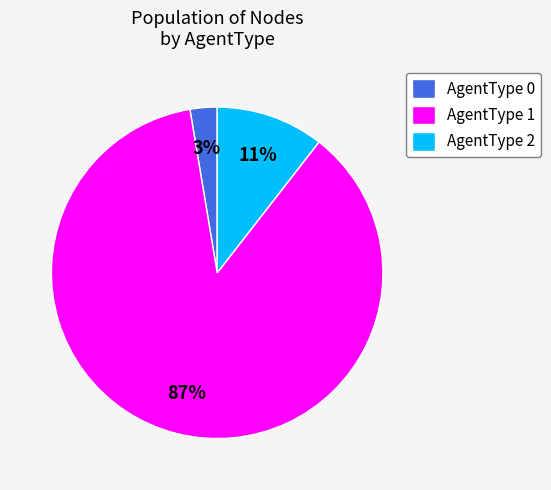

The AgentType 1 slice represents 91% of the pie. True or false?

False